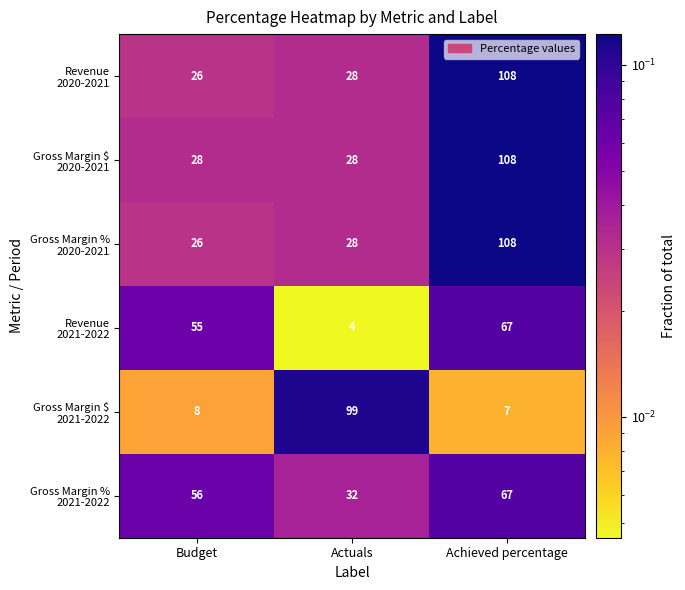

What is the minimum value shown in the chart?

4